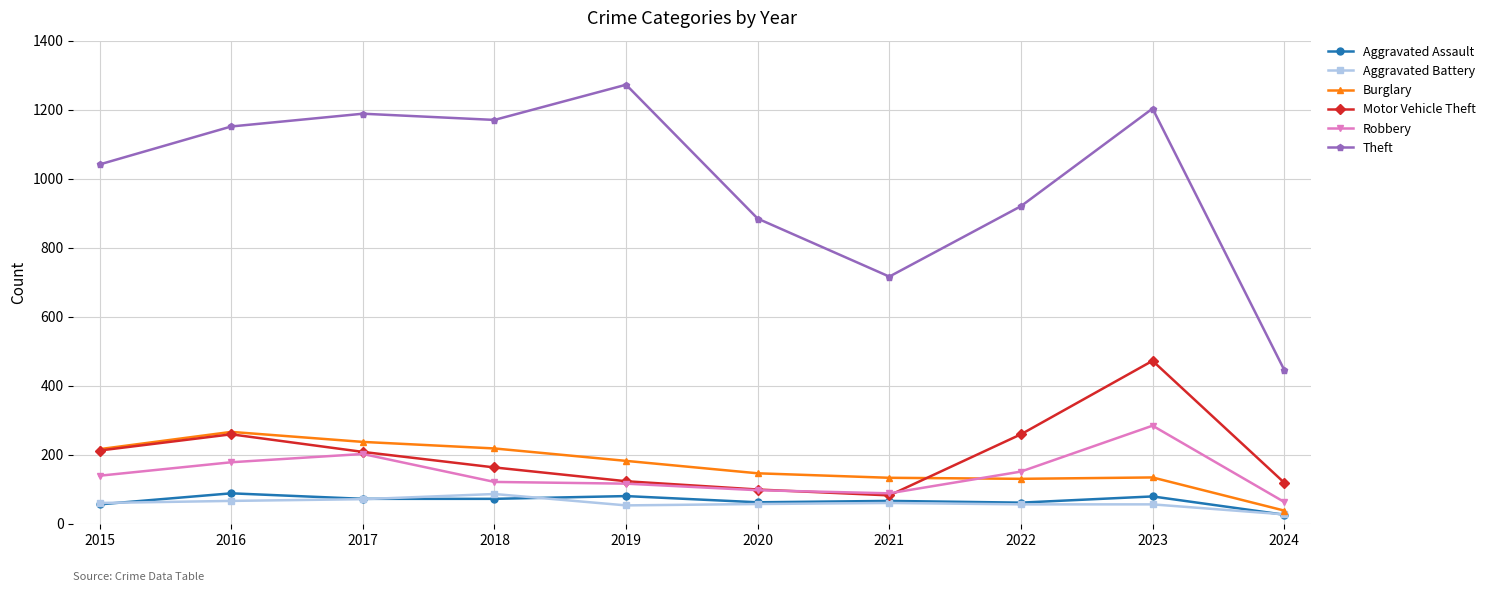

Which series has the largest total across all categories?

Theft